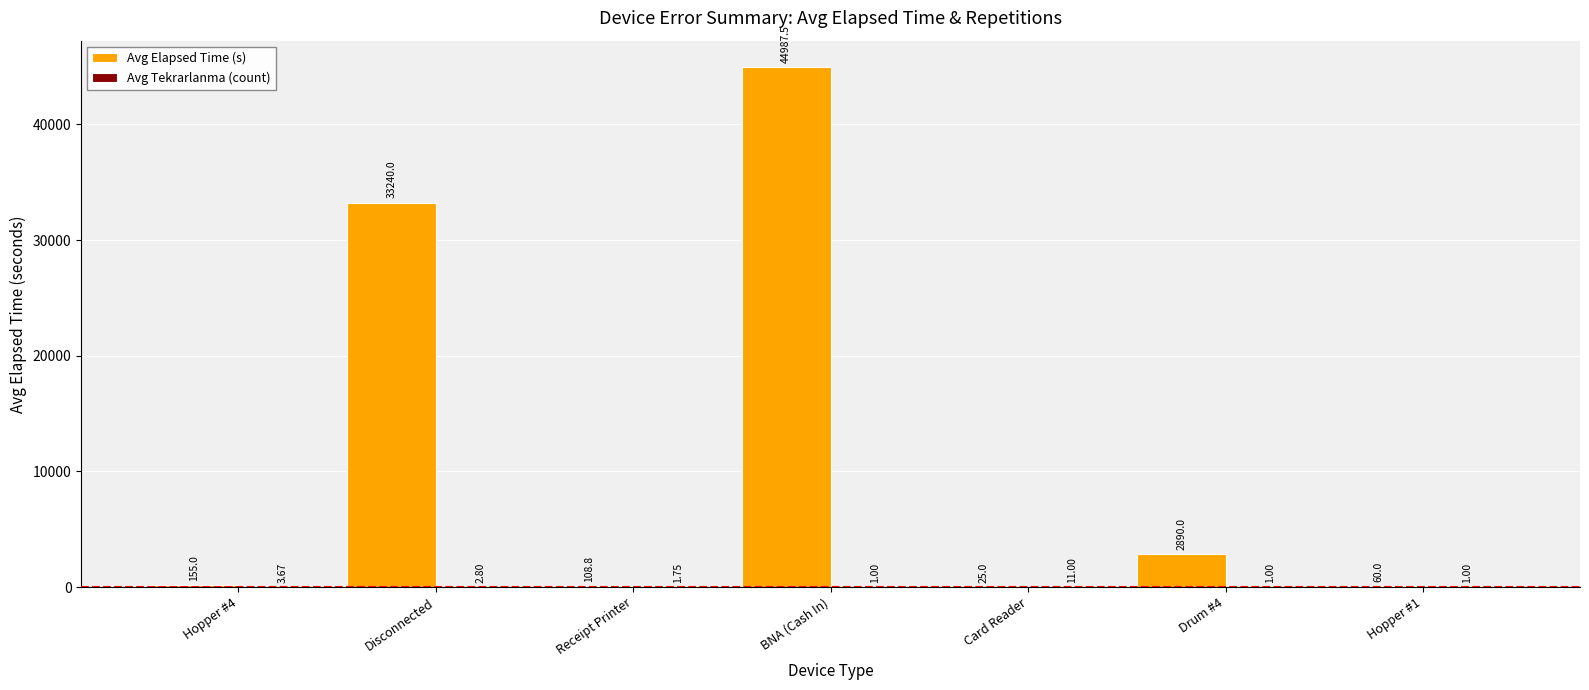

Are the bars horizontal?

No